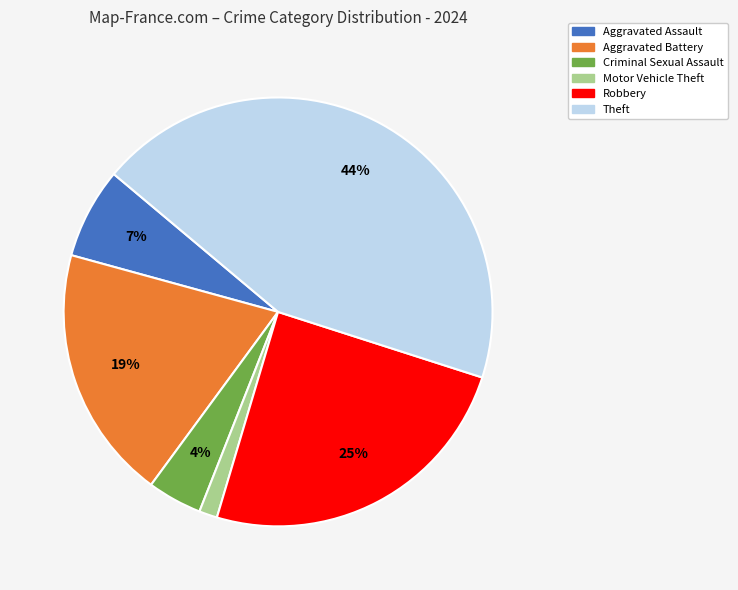

Is there any slice that represents more than half of the pie?

No